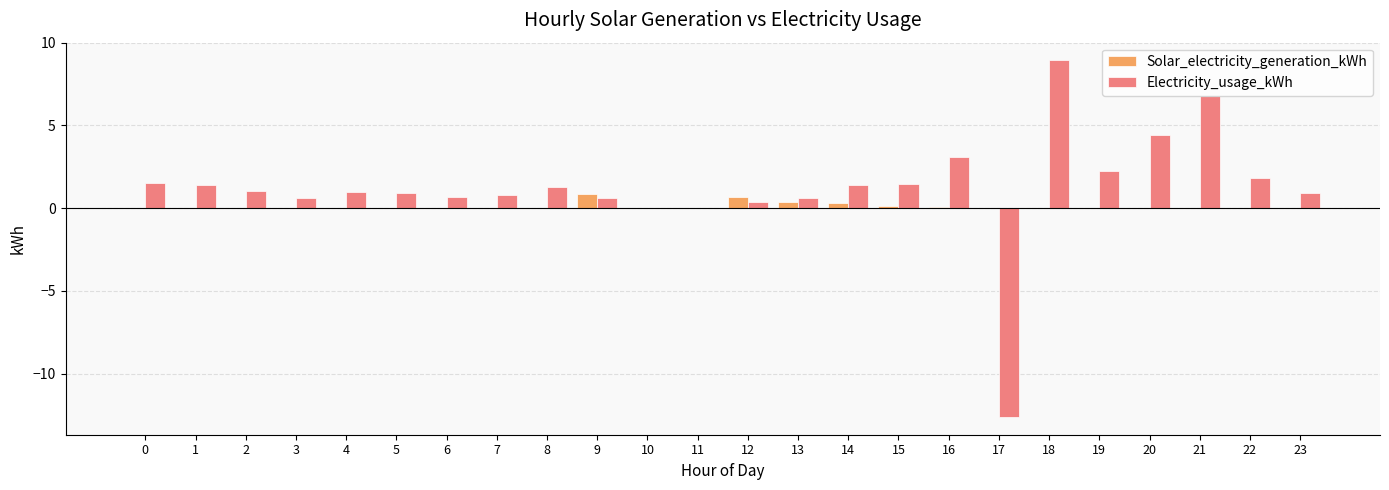

Which series has the largest total across all categories?

Electricity_usage_kWh